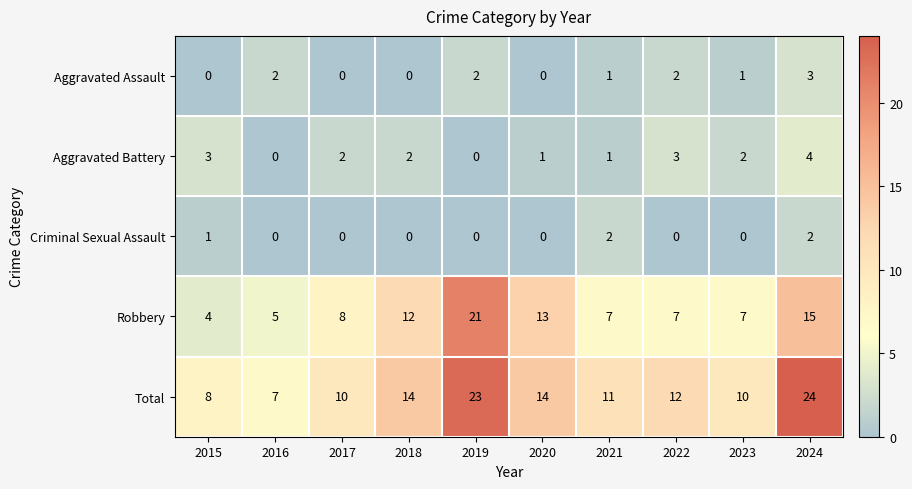

True or false: Total has a value of 10 at 2023.

True